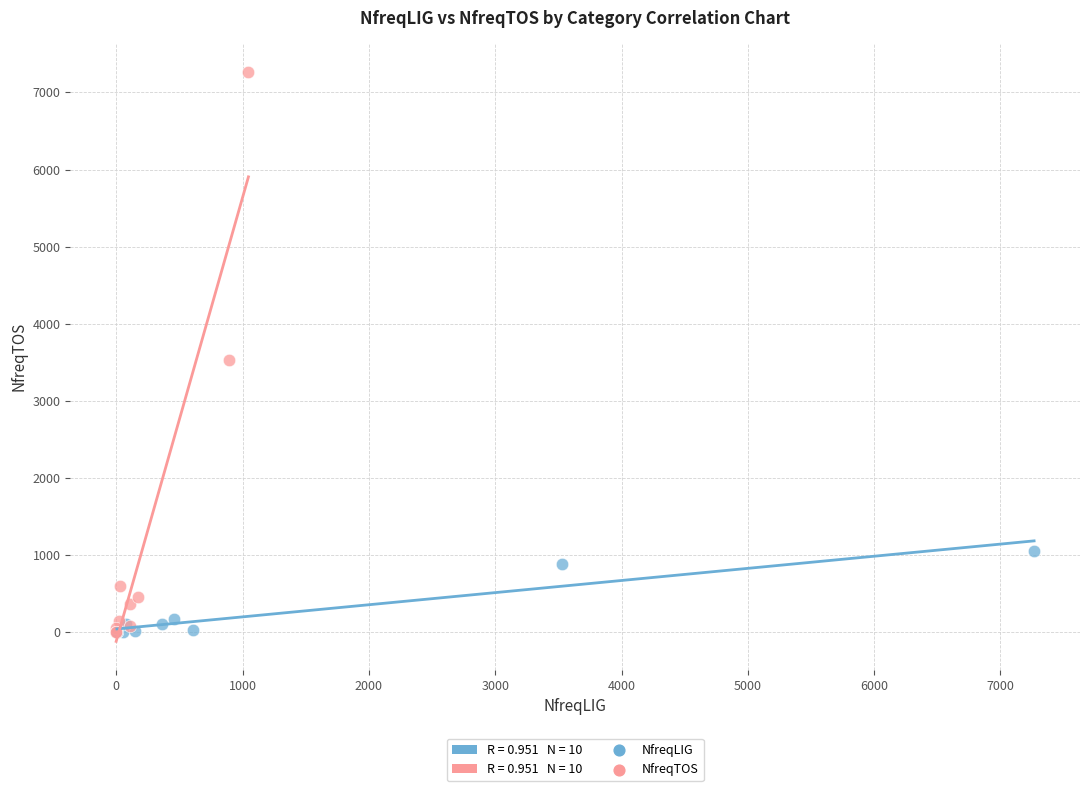

Which series contains the highest Y value?

NfreqTOS